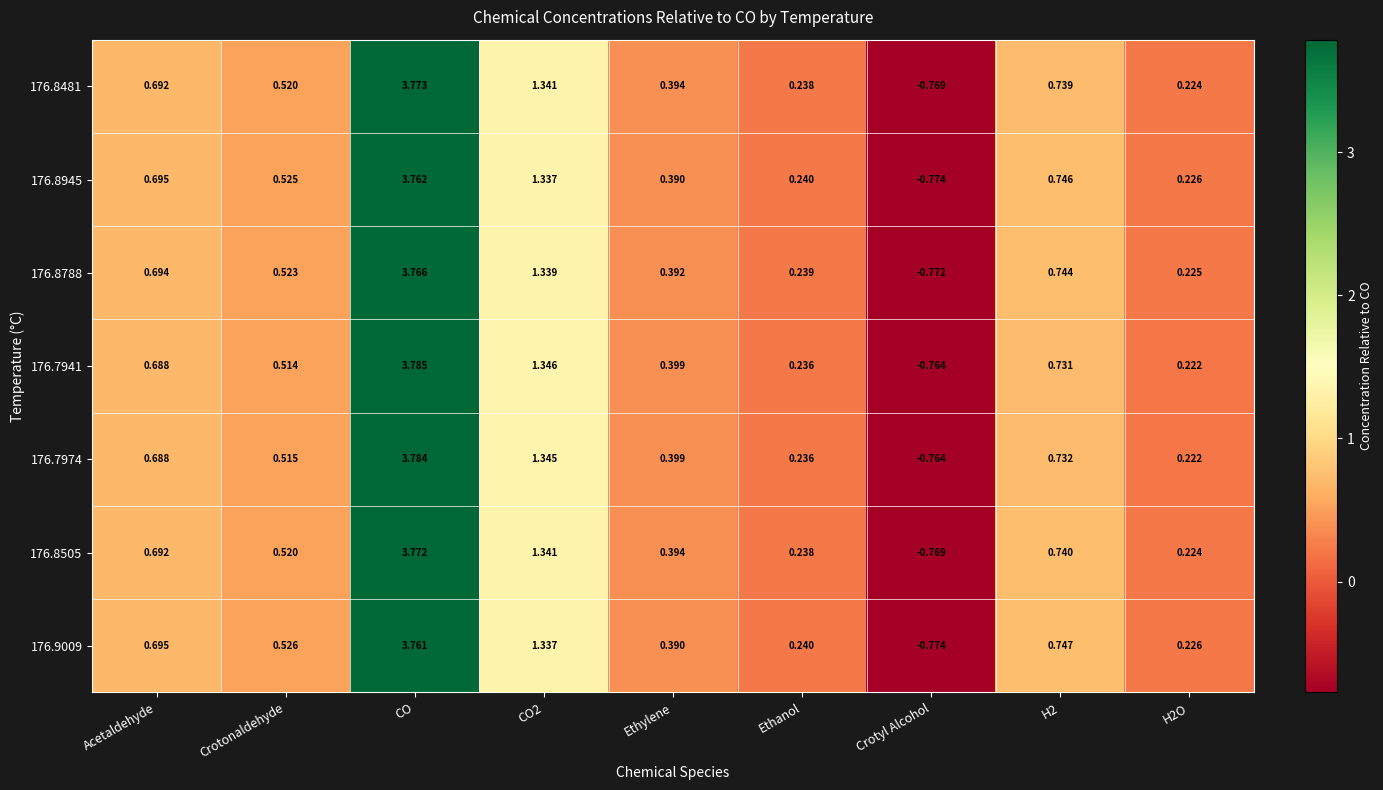

At how many categories does at least one series exceed 3?

1